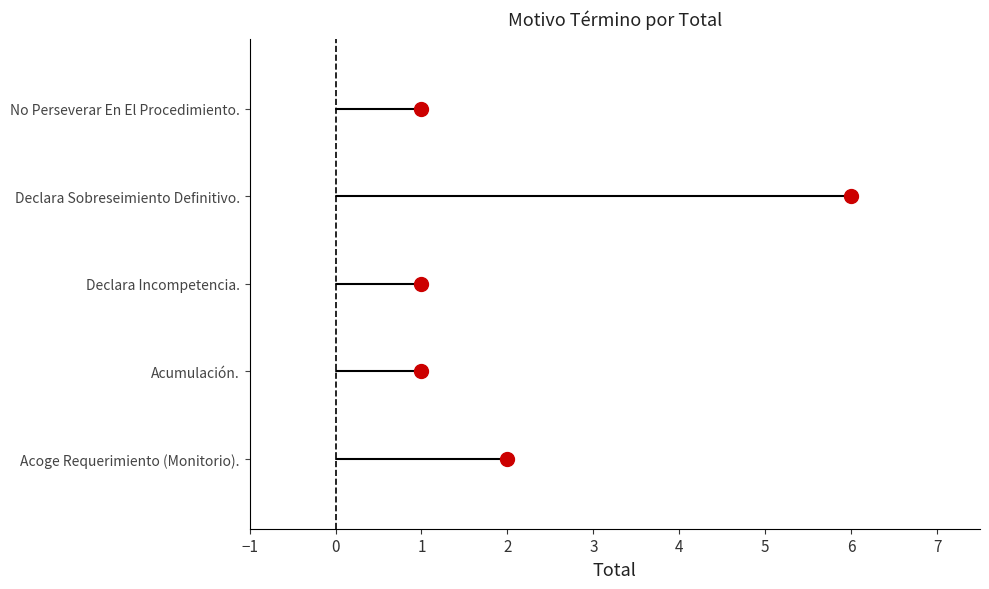

What is the greatest value displayed?

6